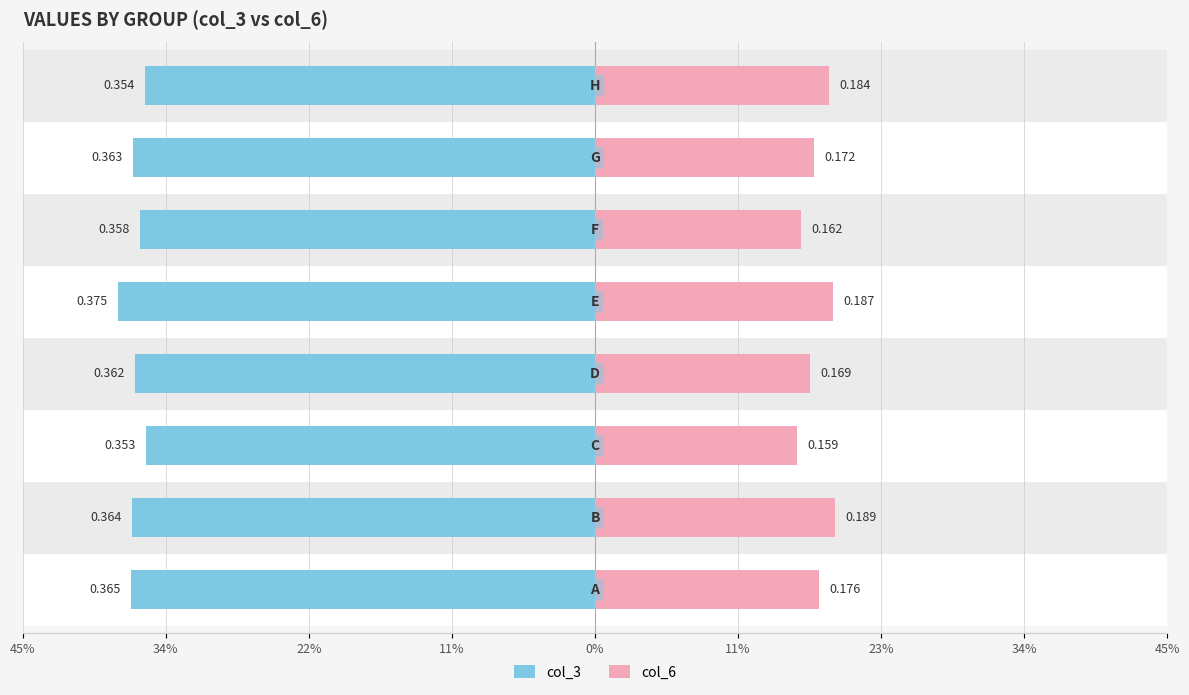

What is the value of the col_3 bar at the 6th from the left?

-0.4